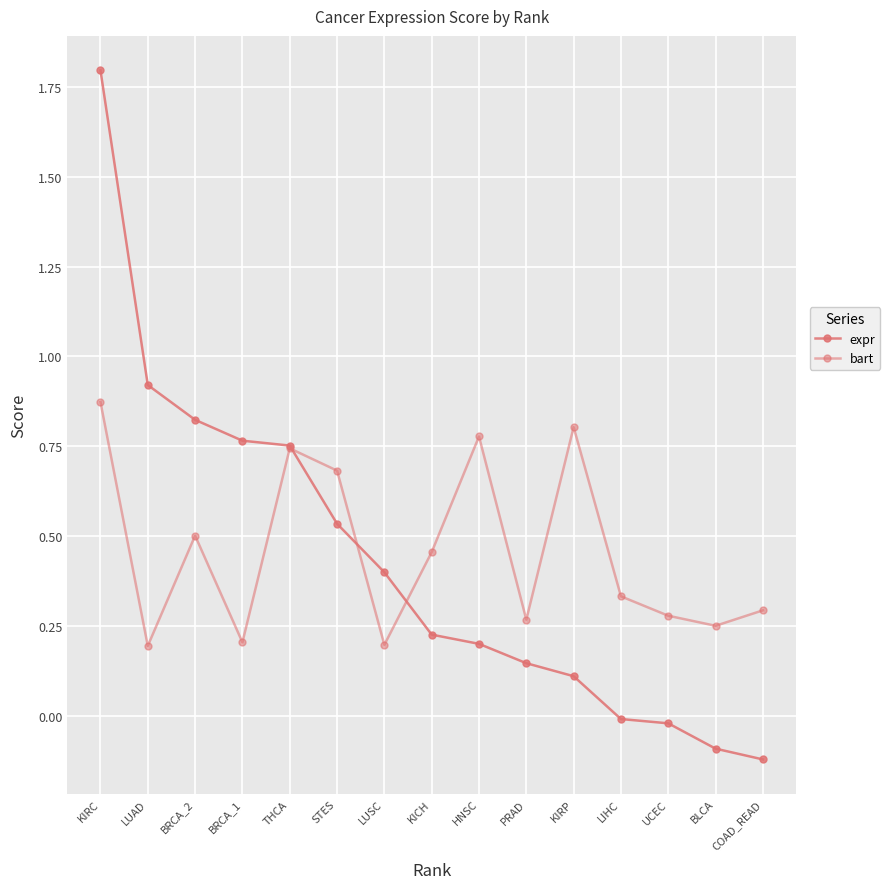

At how many categories does at least one series exceed 0?

15